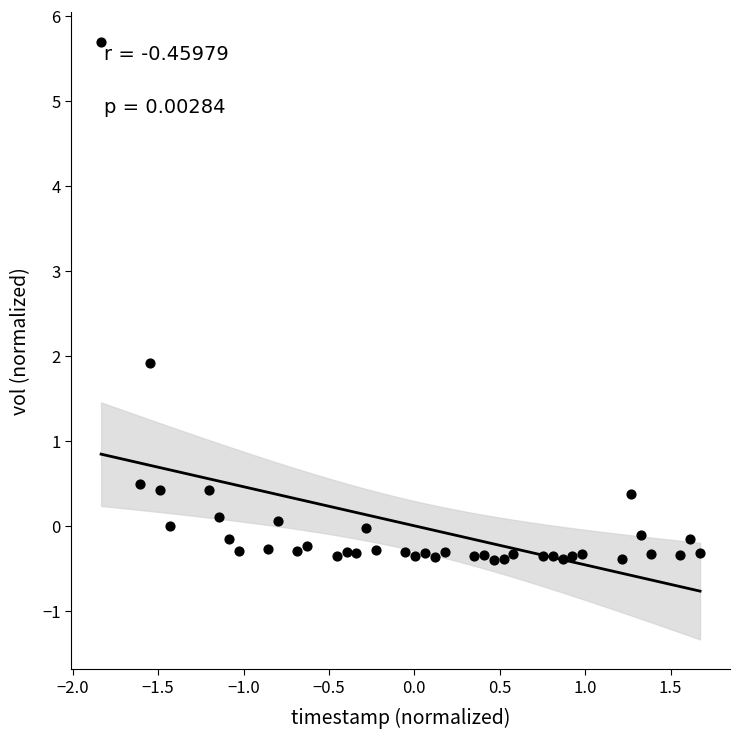

What is the range of X values (max minus min)?

3.5